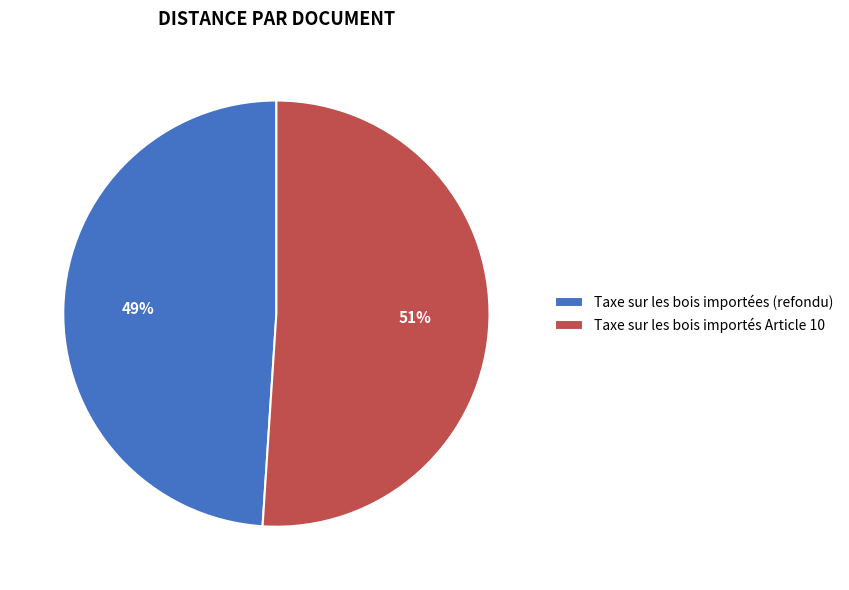

Do Taxe sur les bois importées (refondu) and Taxe sur les bois importés Article 10 together represent more than half of the pie?

Yes